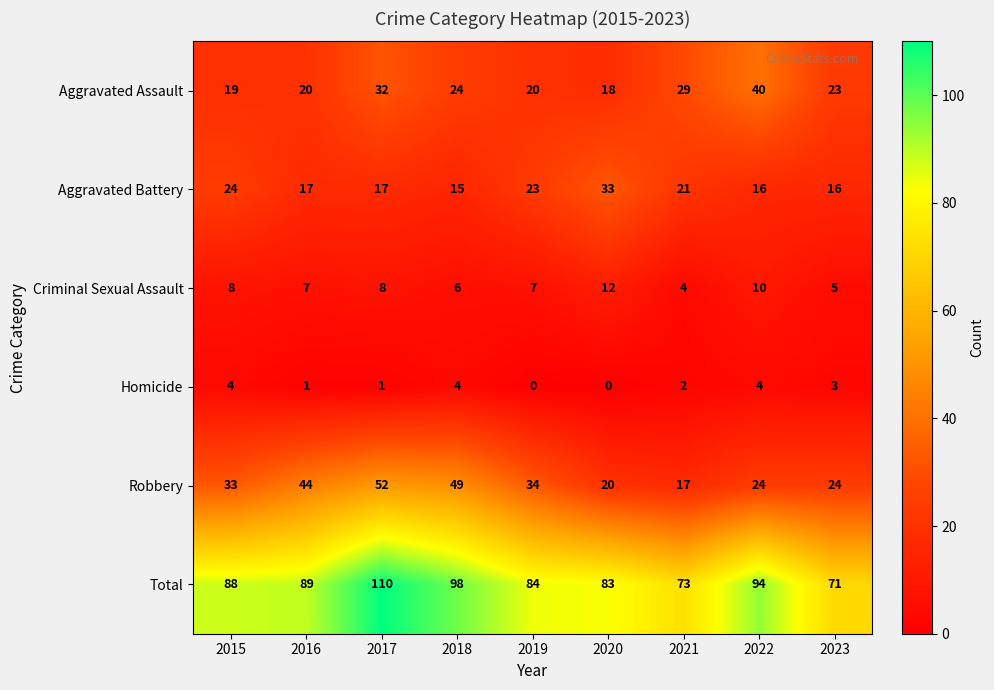

What is the difference between the Robbery values at 2023 and 2015?

9